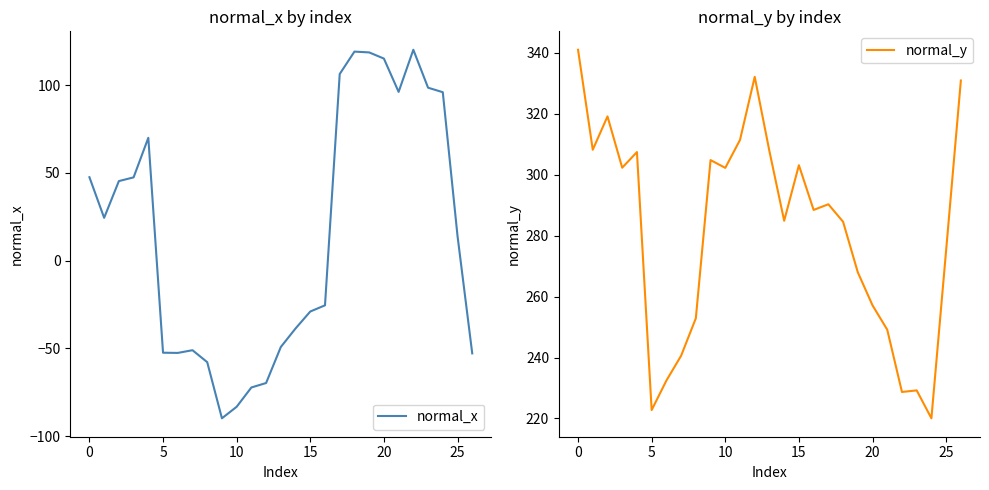

What is the highest value of the normal_x series?

120.2